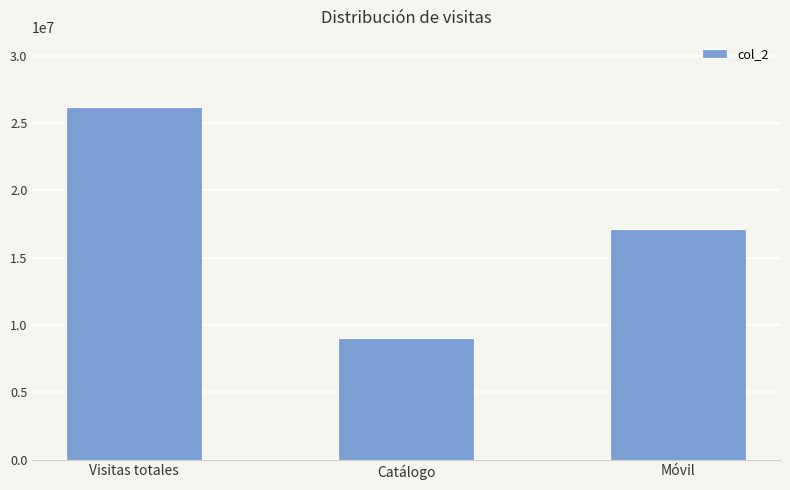

Which label corresponds to the largest value in the chart?

Visitas totales